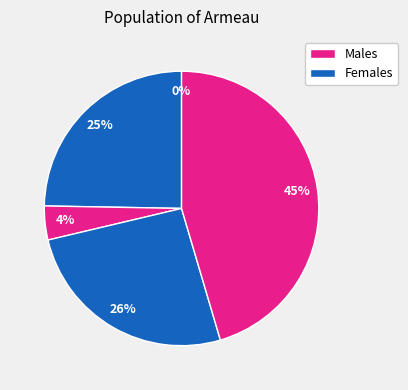

Does B11 represent more than half of the total?

No